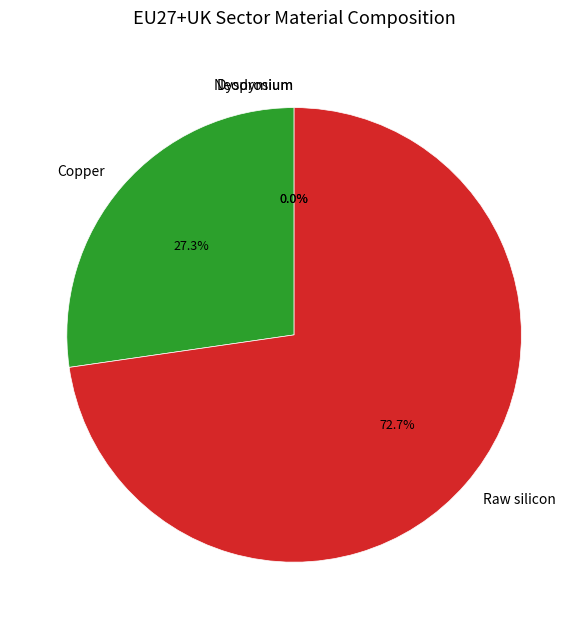

Which slice is the largest?

Raw silicon